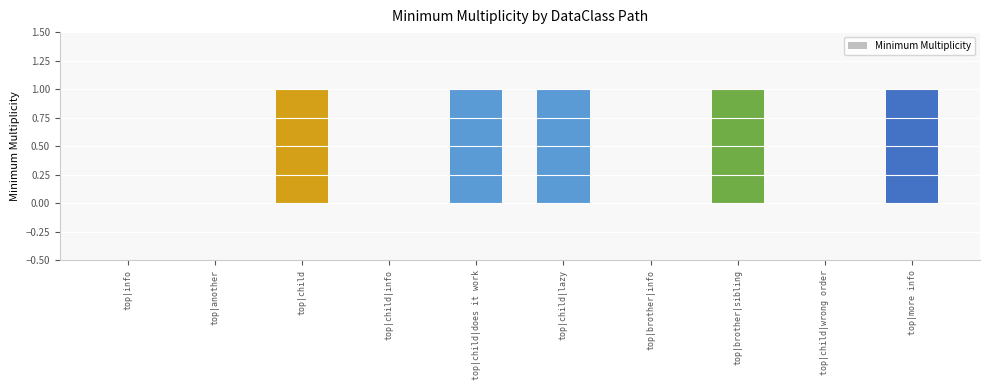

The value at top|more info is 1. True or false?

True